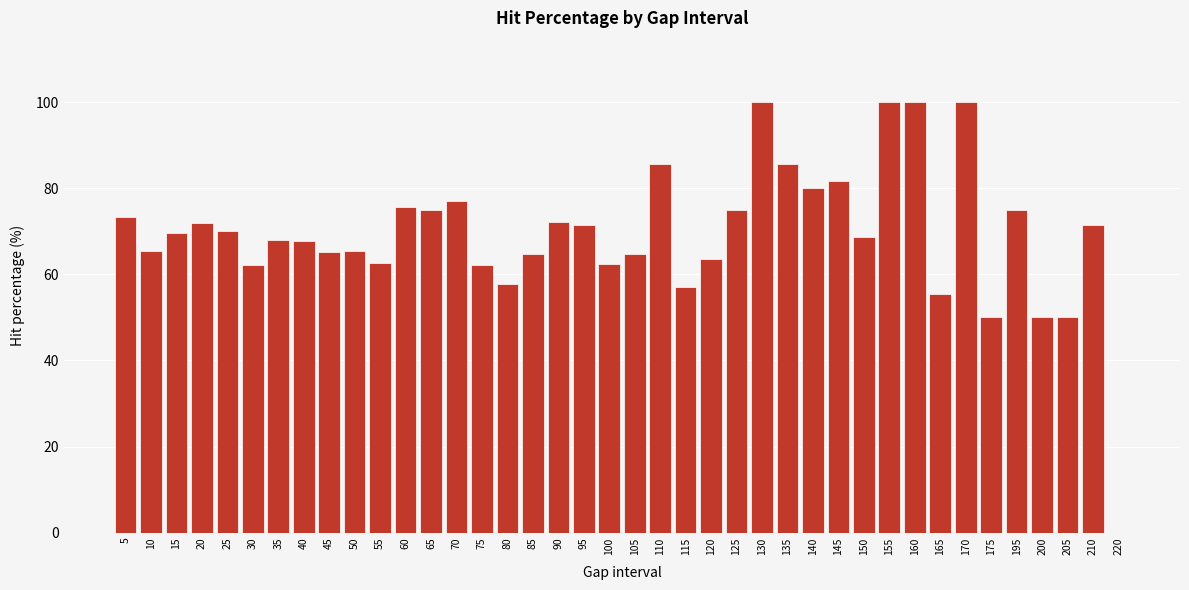

The chart shows a value of 100.0 at 160. True or false?

True